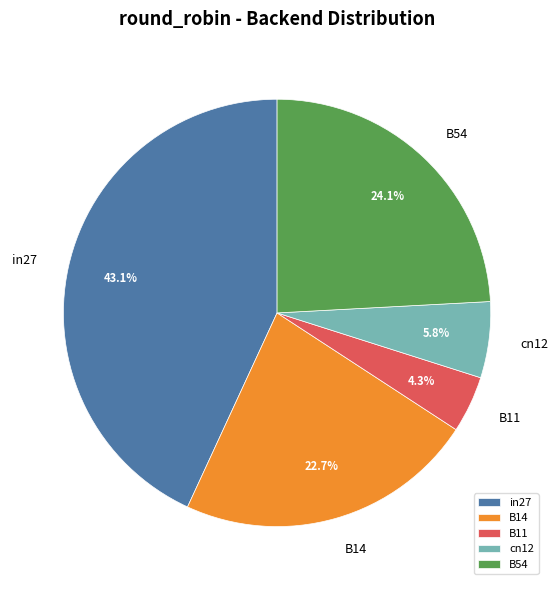

To the nearest percent, what percentage of the pie is B54?

24%